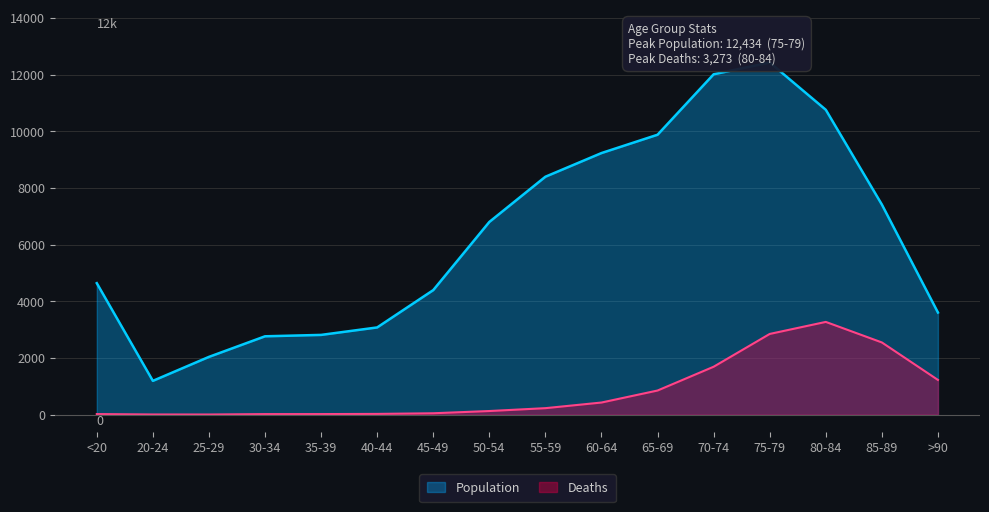

What is the difference between the maximum and minimum values in the Deaths series?

3270